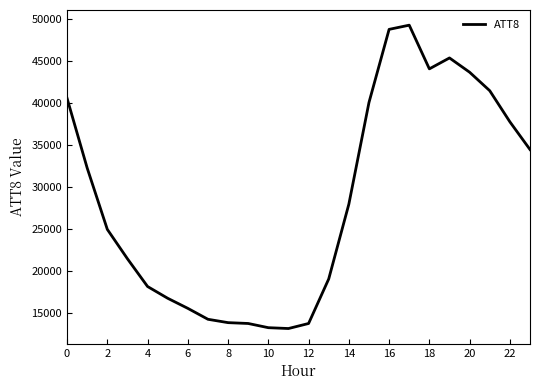

What is the minimum value shown in the chart?

13200